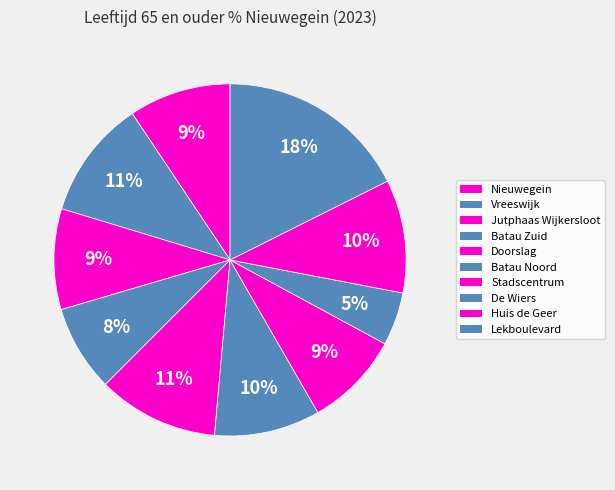

Which category has the biggest portion of the pie?

Lekboulevard